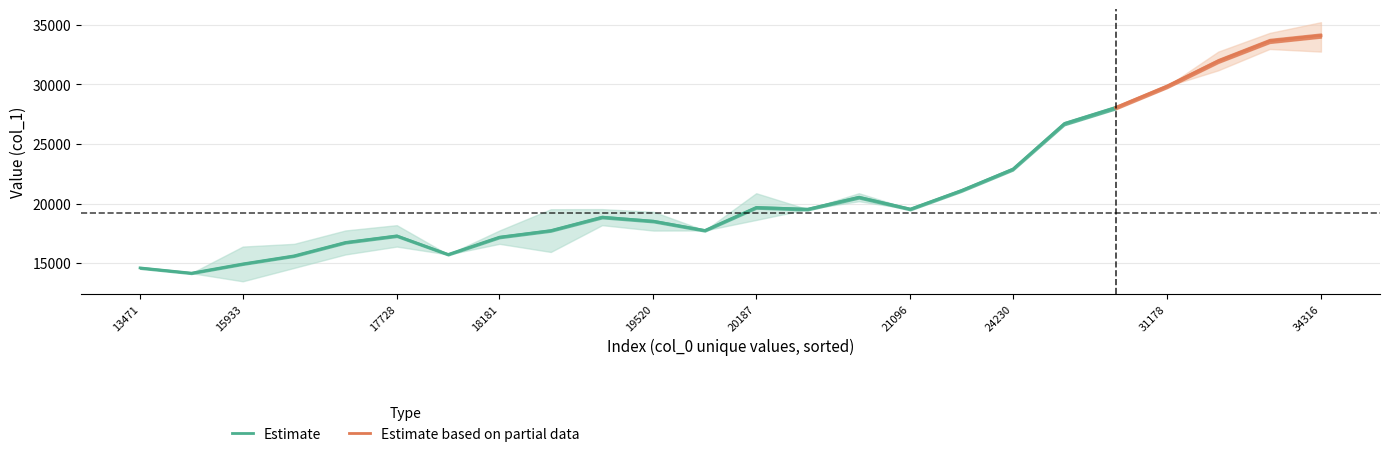

True or false: Estimate has a value of 7787.3 at 17728.

False